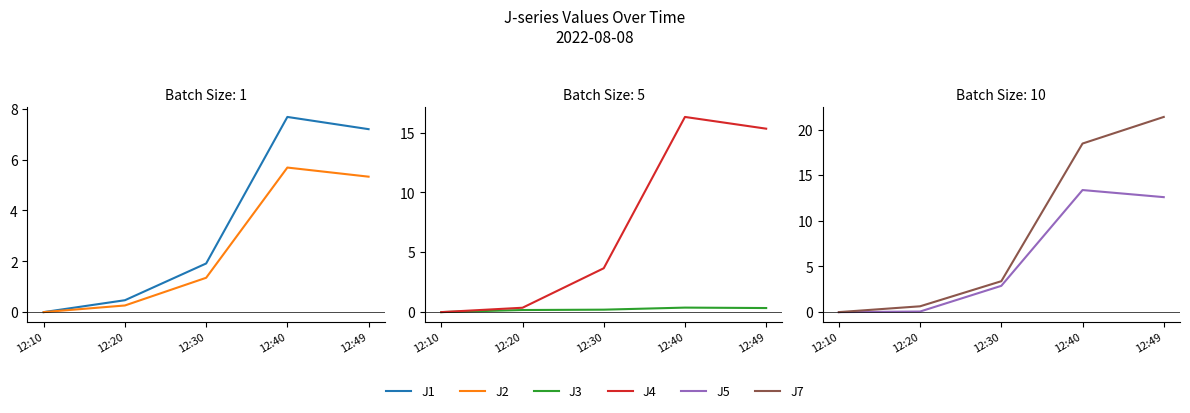

Which series has the widest spread of values?

J7